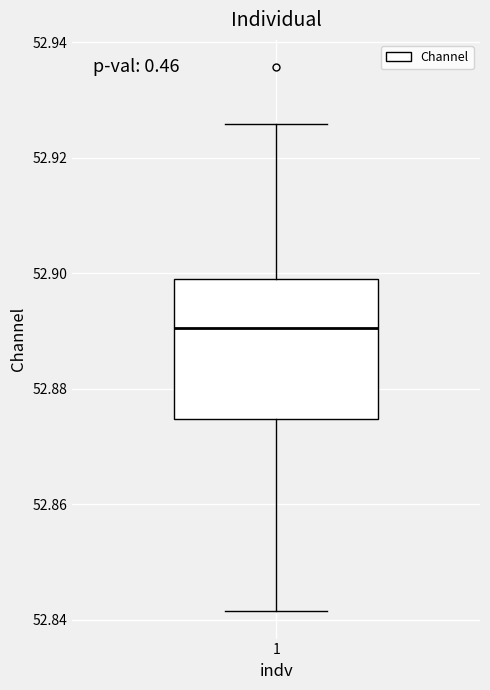

Read this box plot against the y-axis: the position of the median line, the range covered by the box, and the ends of both whiskers. The values are not printed on the chart, so give them approximately, as read against the axis.

median 52.890, box 52.874 to 52.900, whiskers 52.842 to 52.926